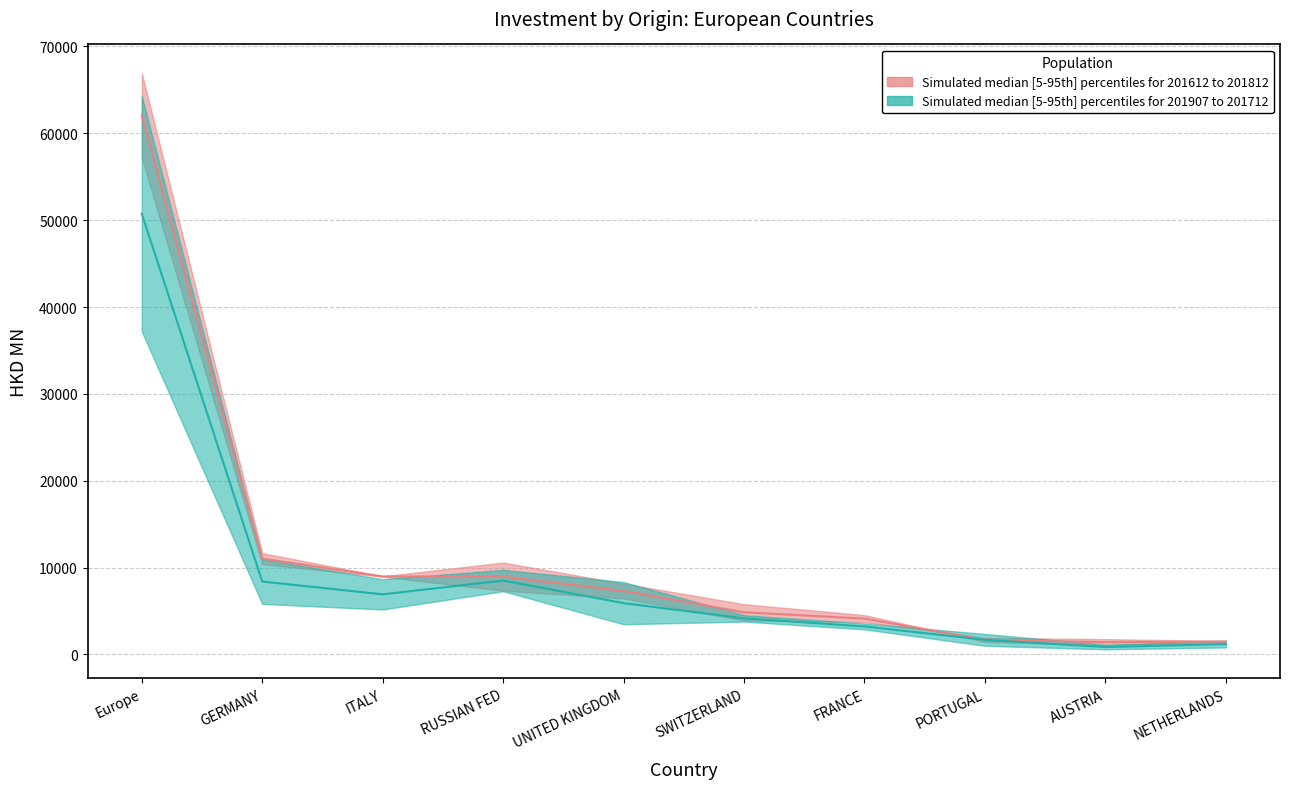

Between UNITED KINGDOM and SWITZERLAND, which is larger?

UNITED KINGDOM